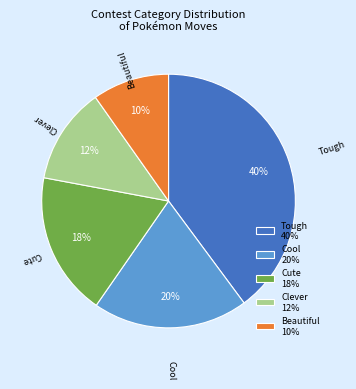

How many segments does this pie chart have?

5